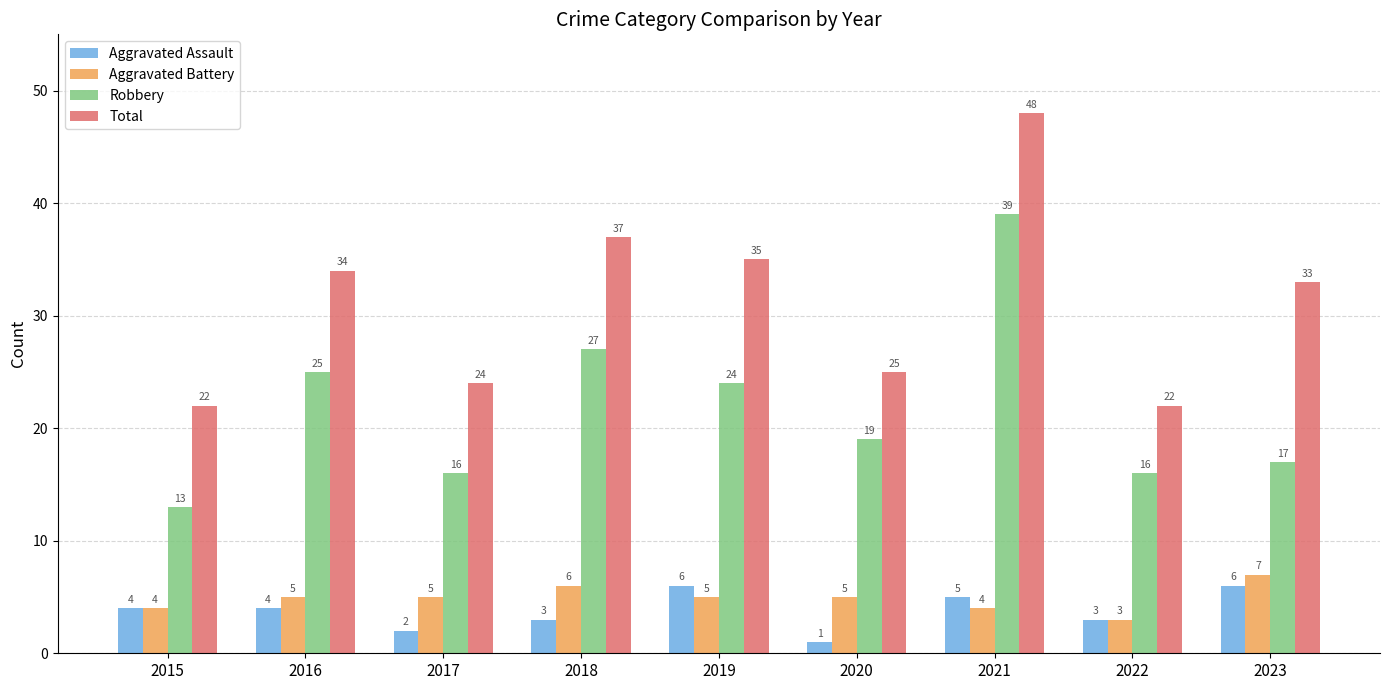

What is the minimum value for Total?

22